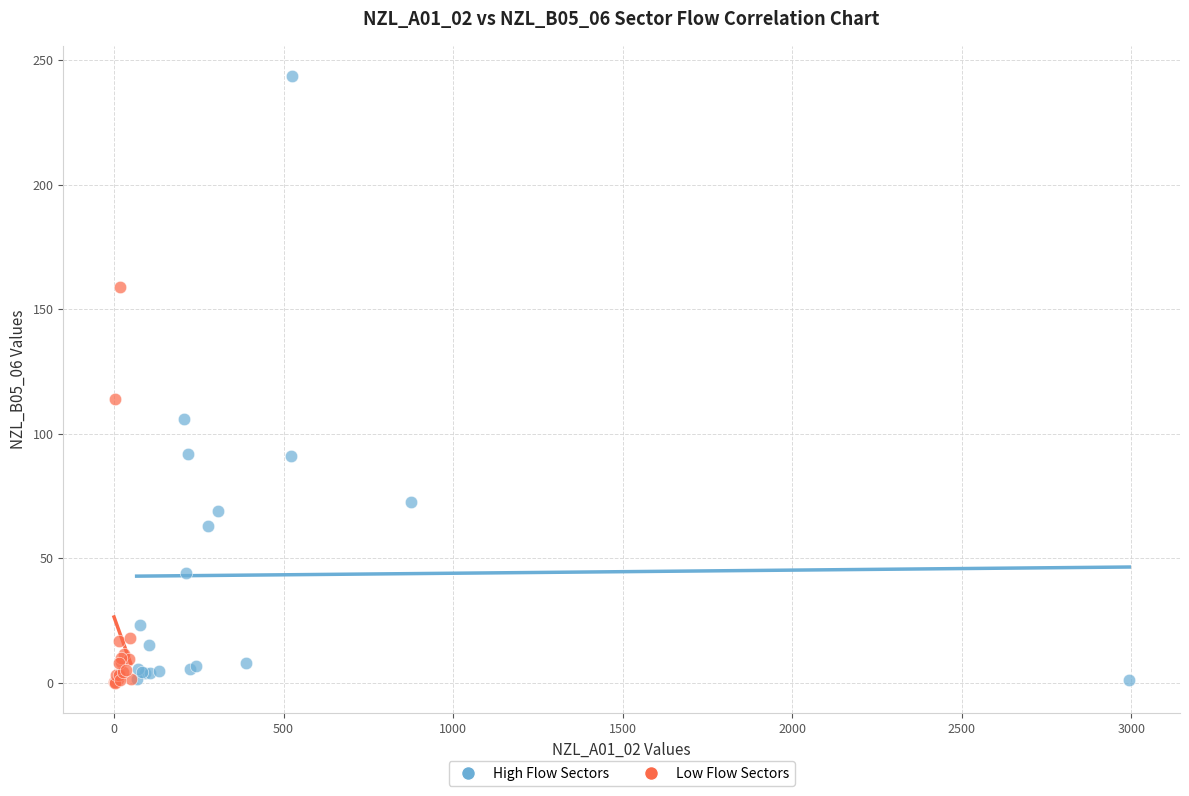

What are all the series names shown in the legend?

High Flow Sectors, Low Flow Sectors